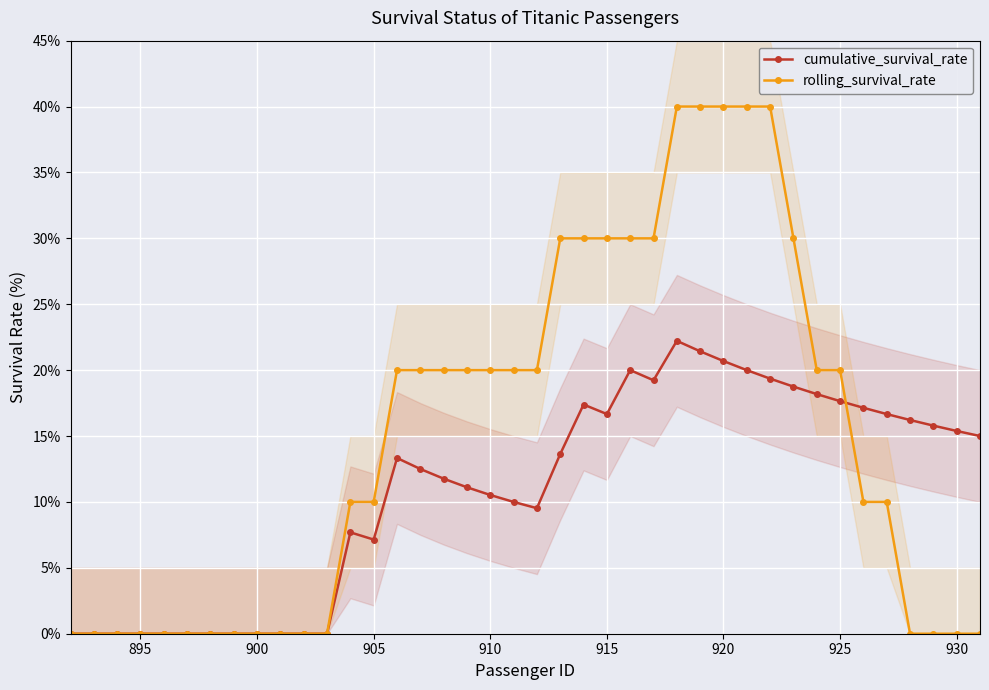

True or false: cumulative_survival_rate and rolling_survival_rate cross at least once.

True